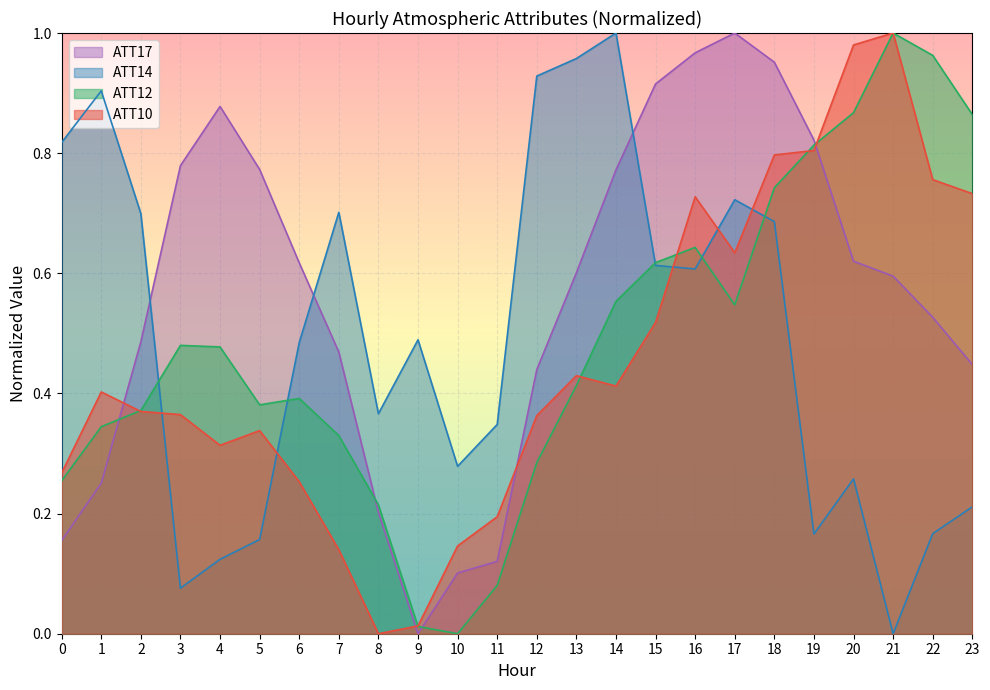

Count the number of data series in this chart.

4